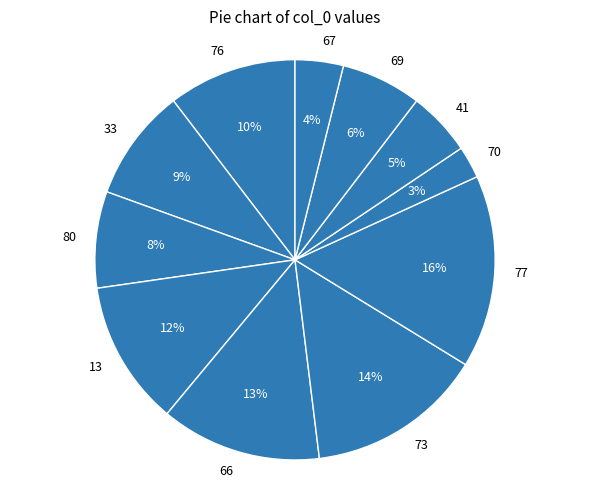

Rank the categories by value from lowest to highest.

70, 67, 41, 69, 80, 33, 76, 13, 66, 73, 77